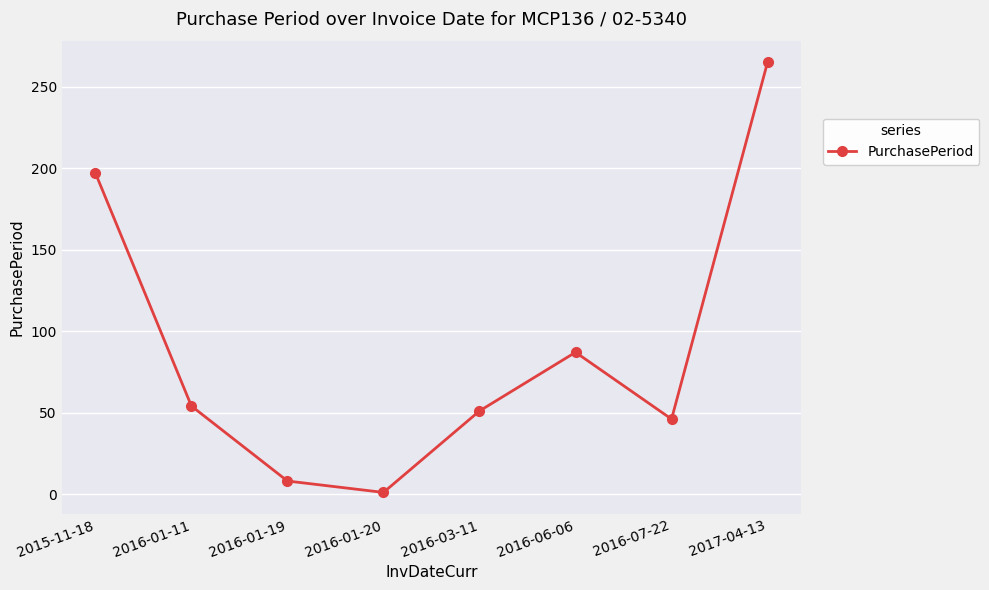

How many values are below 54?

4